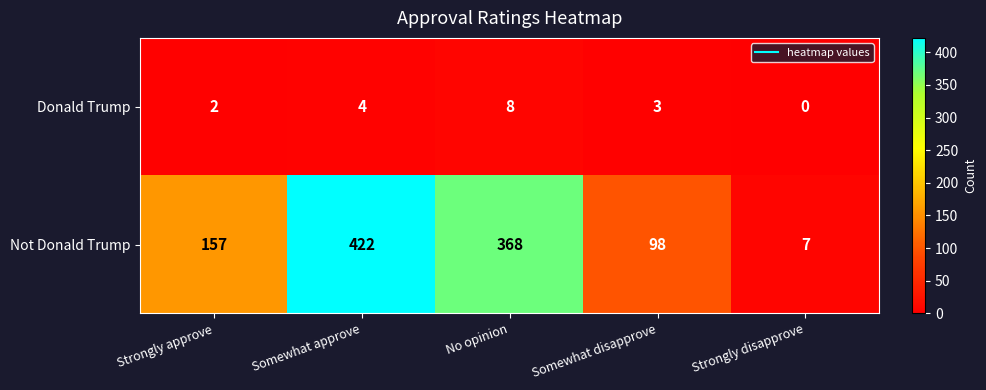

What is the approximate value of Donald Trump at Somewhat approve?

4